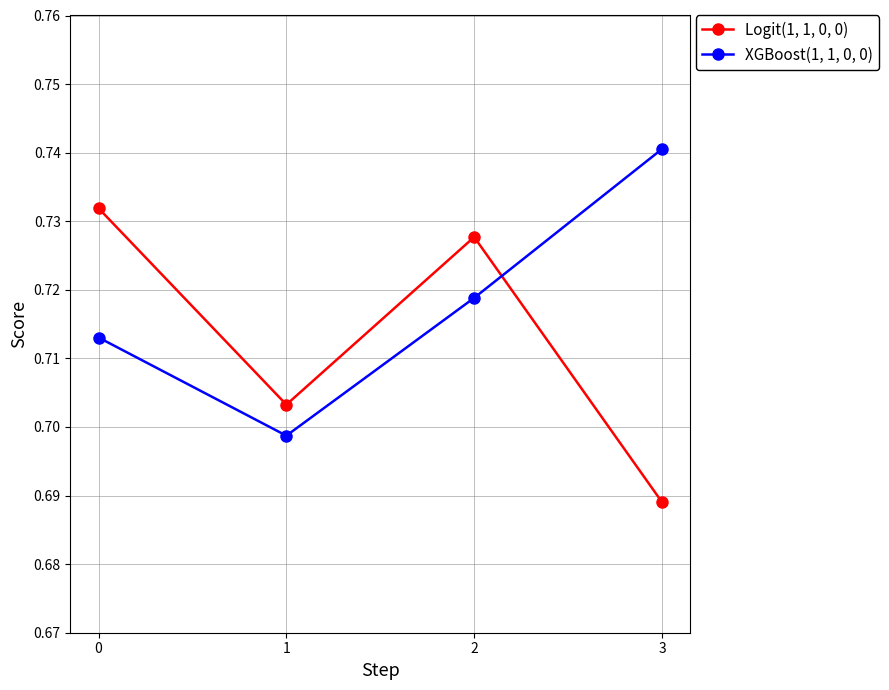

At which category does XGBoost(1, 1, 0, 0) reach its first local valley?

1